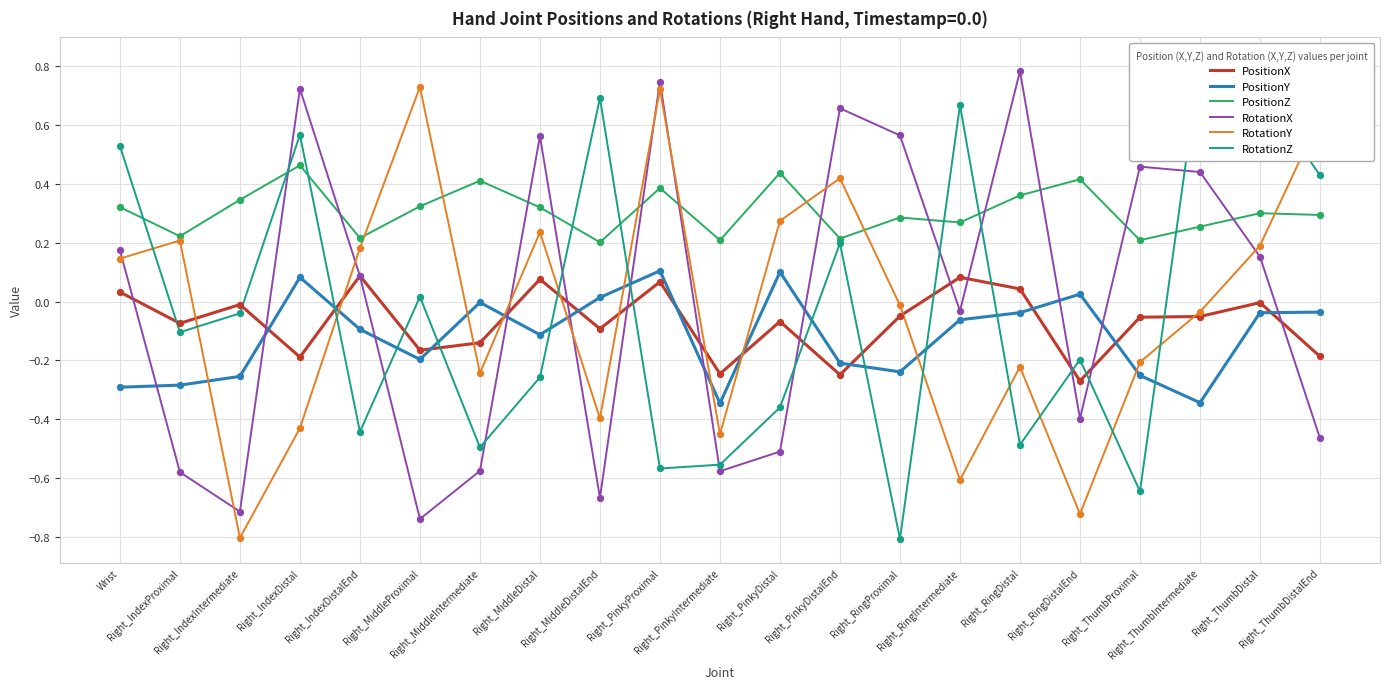

Which series has the largest Y range (max minus min)?

RotationZ